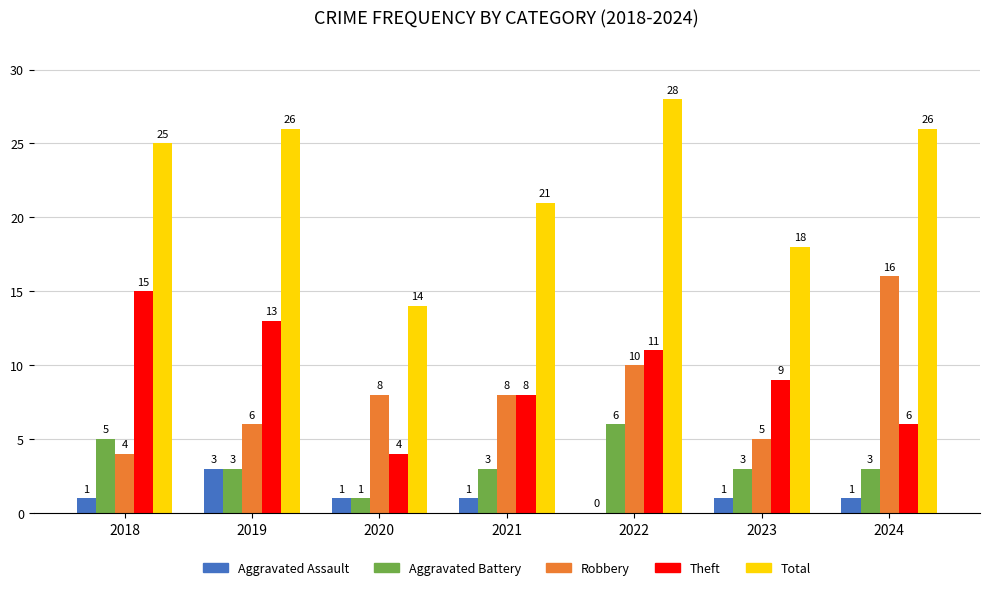

What is the spread (max minus min) of values at 2018?

24